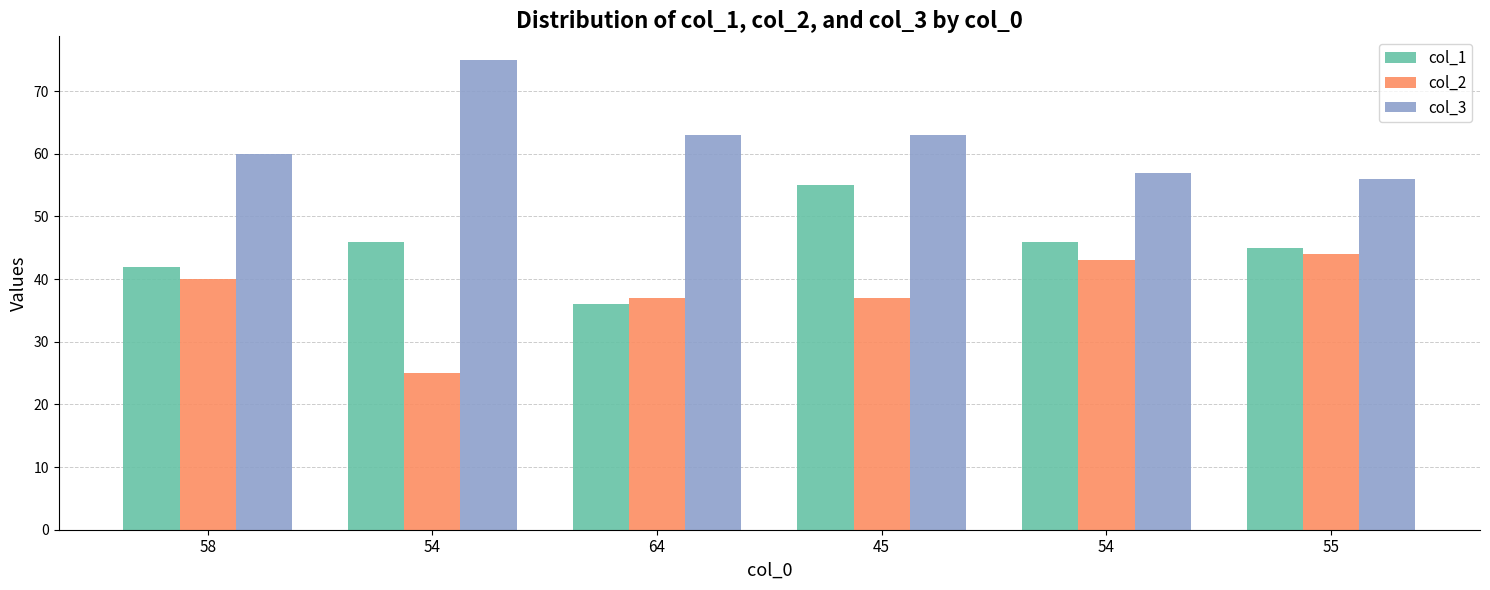

Does the chart contain stacked bars?

No